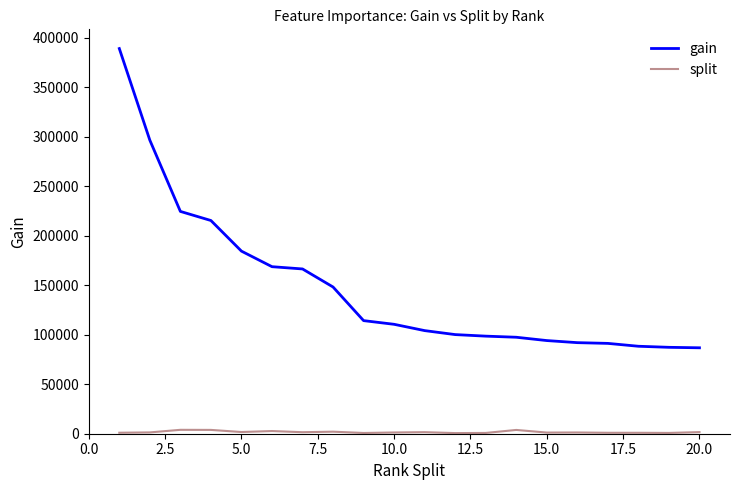

What is the greatest value displayed?

389001.9